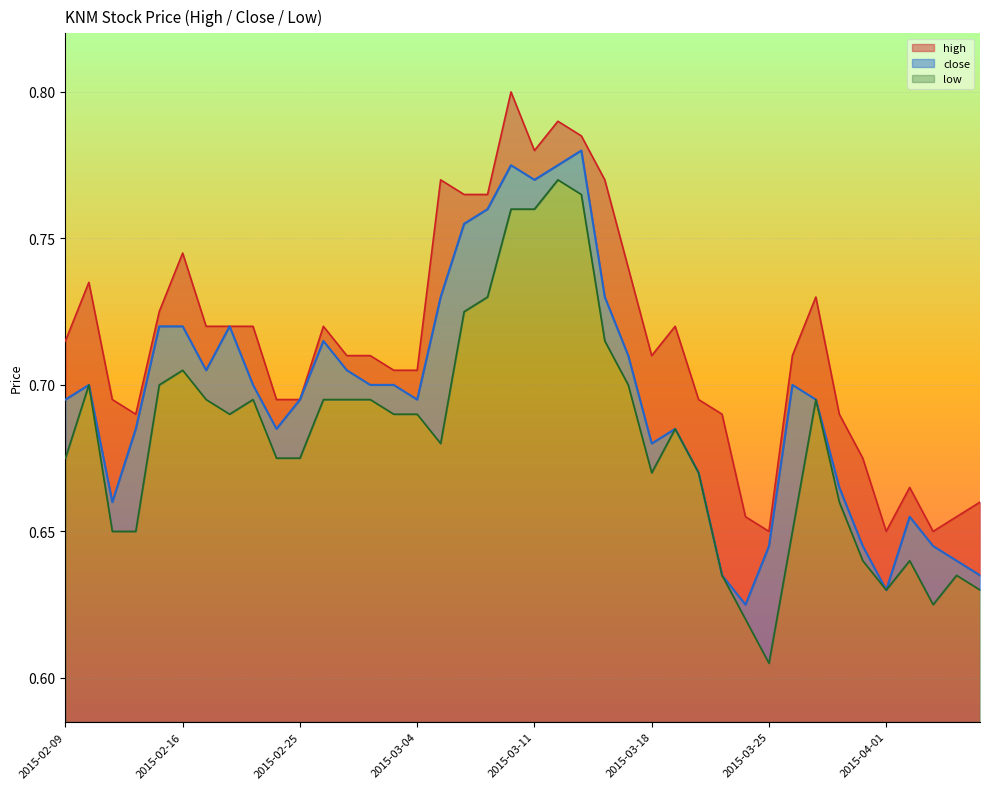

Which category has the lowest value in the close series?

2015-03-24